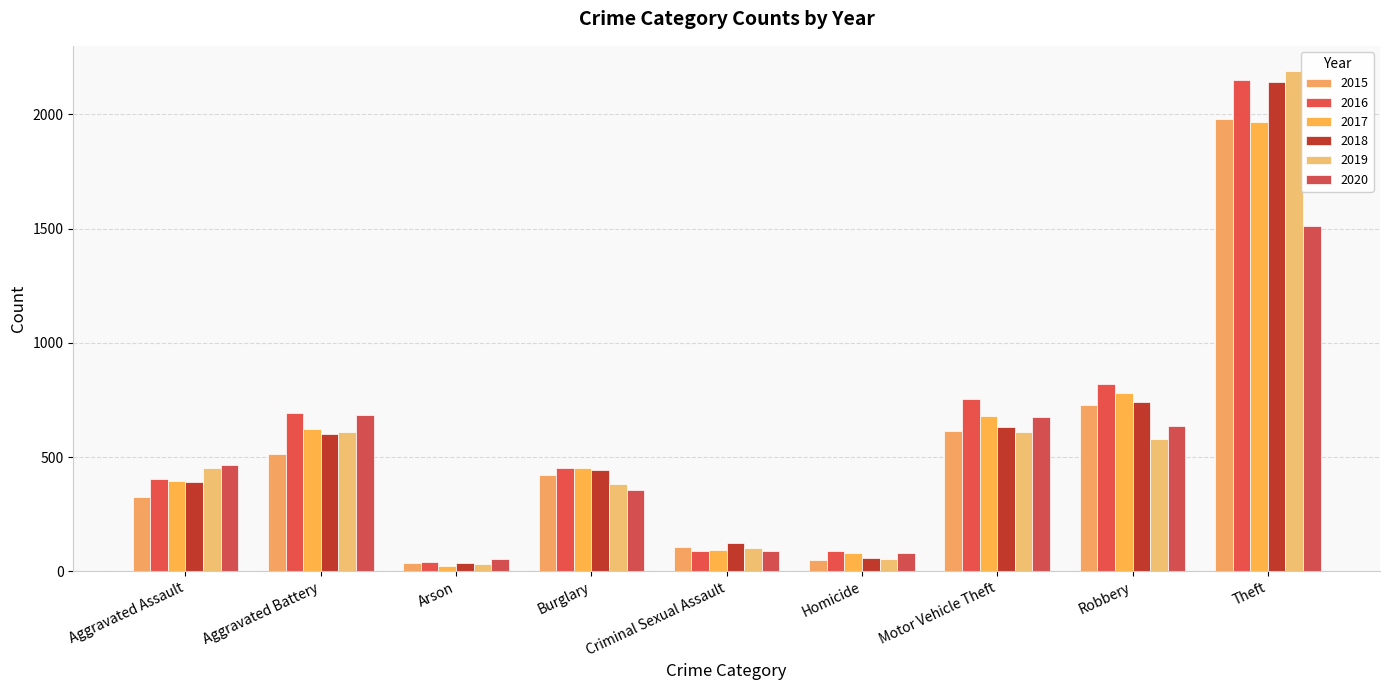

How many series are shown in this chart?

6